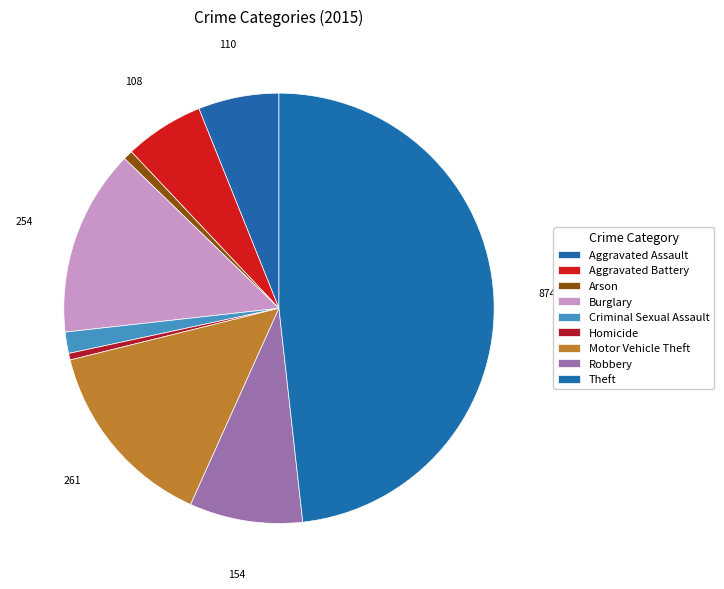

What percentage is NOT represented by Robbery?

91.5%